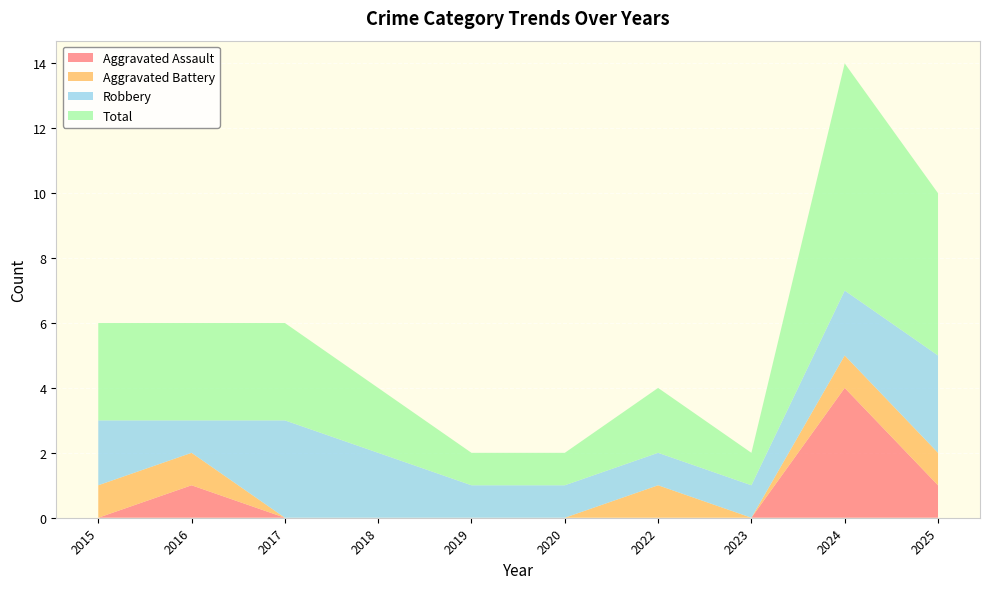

Reading left to right, list all the values displayed in this chart.

Aggravated Assault: 2015=0	2016=1	2017=0	2018=0	2019=0	2020=0	2022=0	2023=0	2024=4	2025=1
Aggravated Battery: 2015=1	2016=1	2017=0	2018=0	2019=0	2020=0	2022=1	2023=0	2024=1	2025=1
Robbery: 2015=2	2016=1	2017=3	2018=2	2019=1	2020=1	2022=1	2023=1	2024=2	2025=3
Total: 2015=3	2016=3	2017=3	2018=2	2019=1	2020=1	2022=2	2023=1	2024=7	2025=5